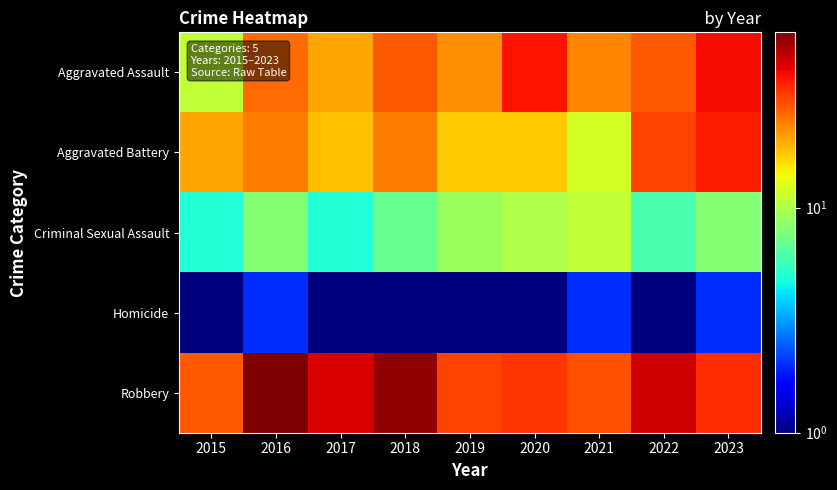

Which category has the lowest value across all series?

2015